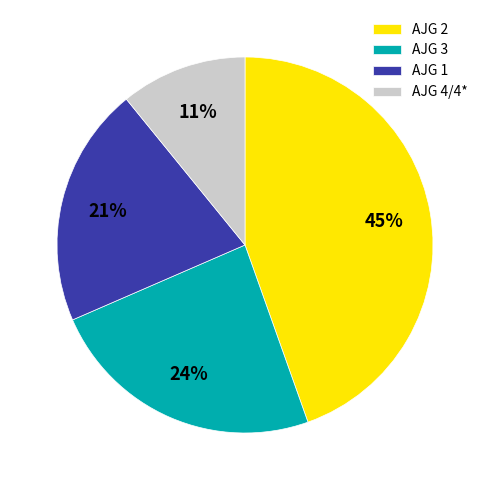

Do AJG 3 and AJG 2 together represent more than half of the pie?

Yes